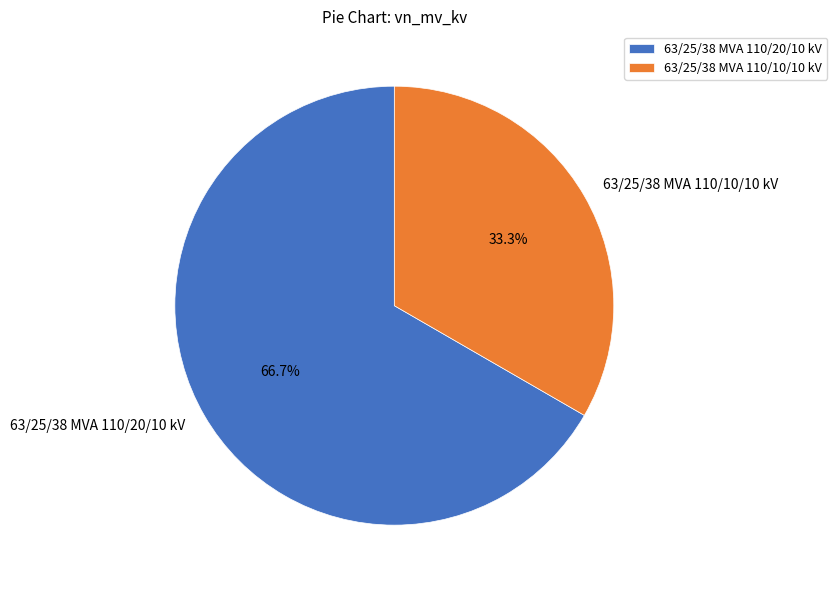

True or false: 63/25/38 MVA 110/20/10 kV accounts for 78% of the total.

False